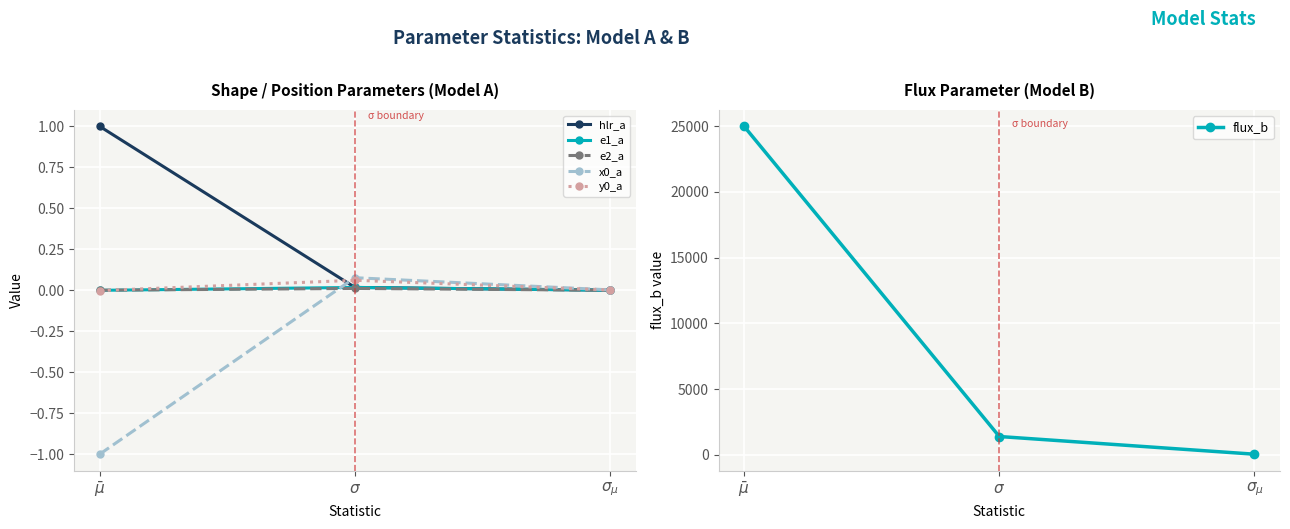

Which series has the largest range (max minus min)?

flux_b